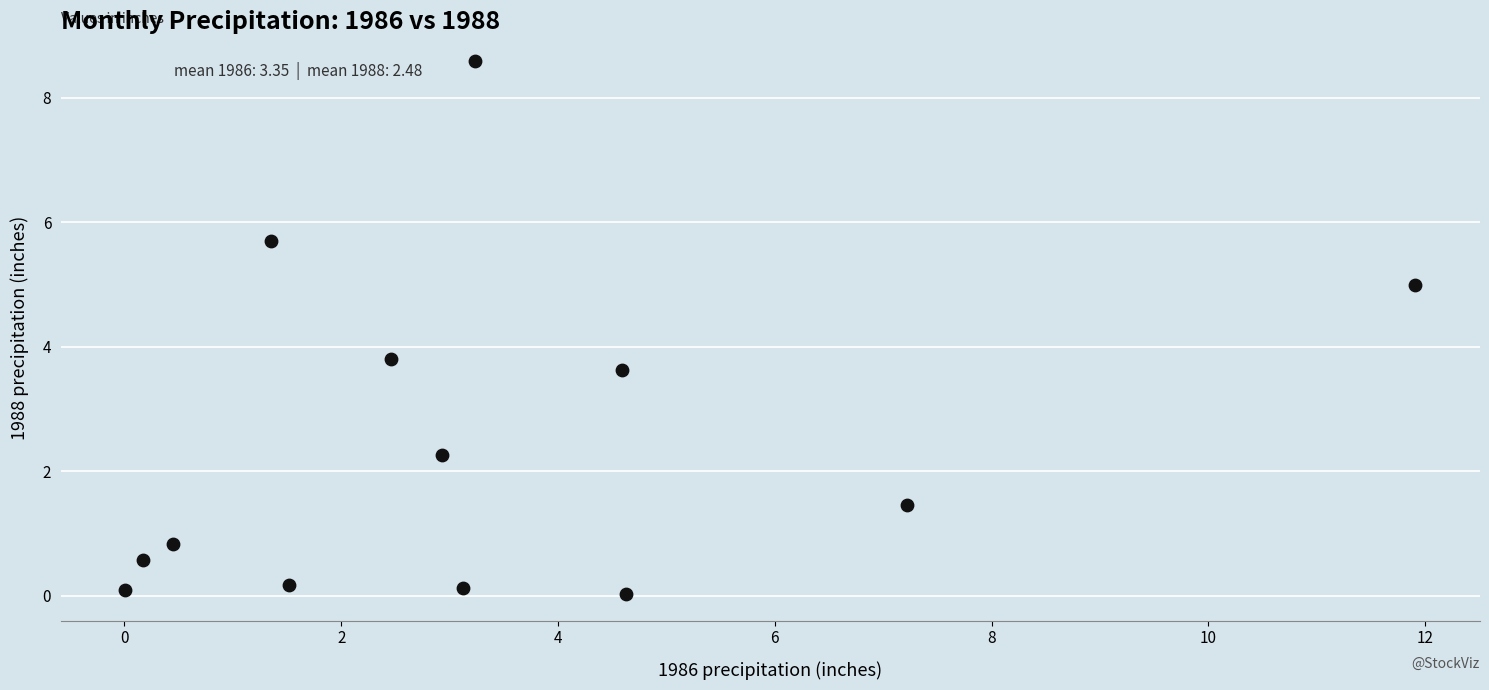

What Y value in the scatter plot is closest to 4?

3.8